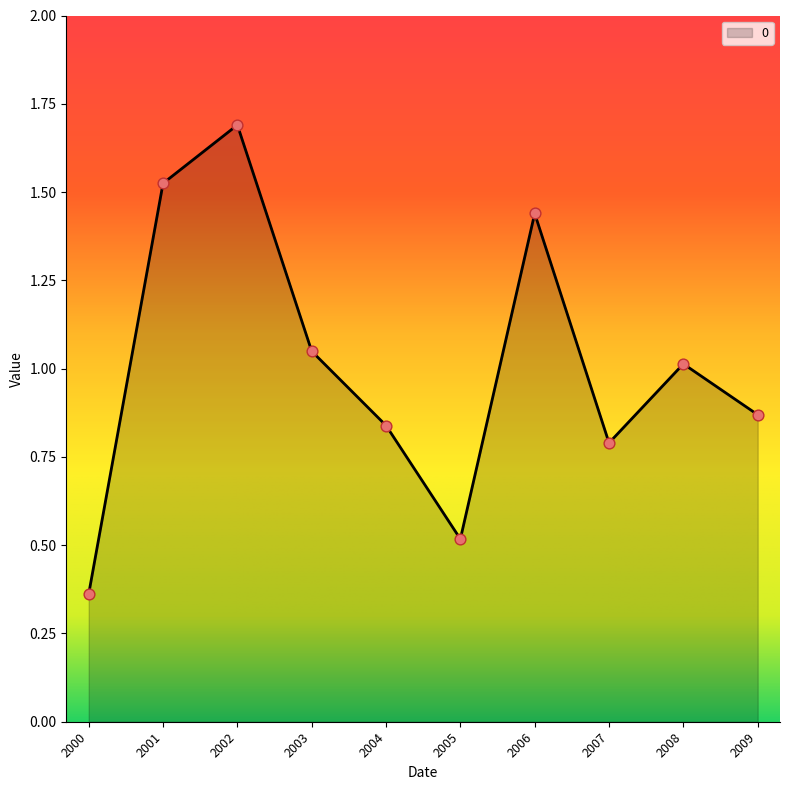

What is the change in value from 2002 to 2003?

-0.6